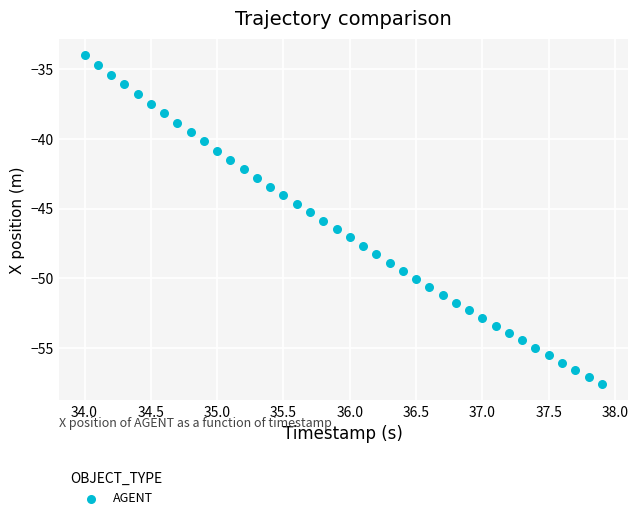

What is the range of Y values (max minus min)?

23.6